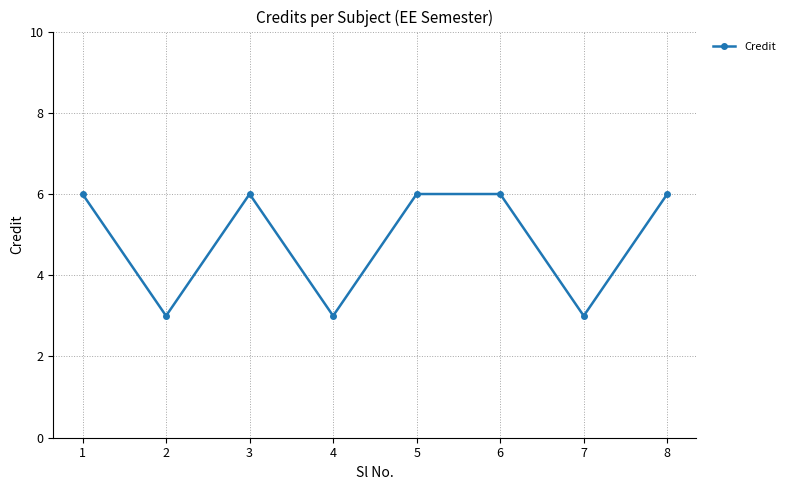

How many points are lower than both their immediate neighbors (excluding endpoints)?

3